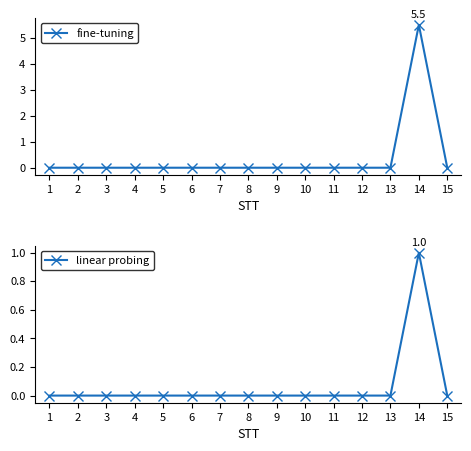

Which label corresponds to the smallest value in the chart?

1